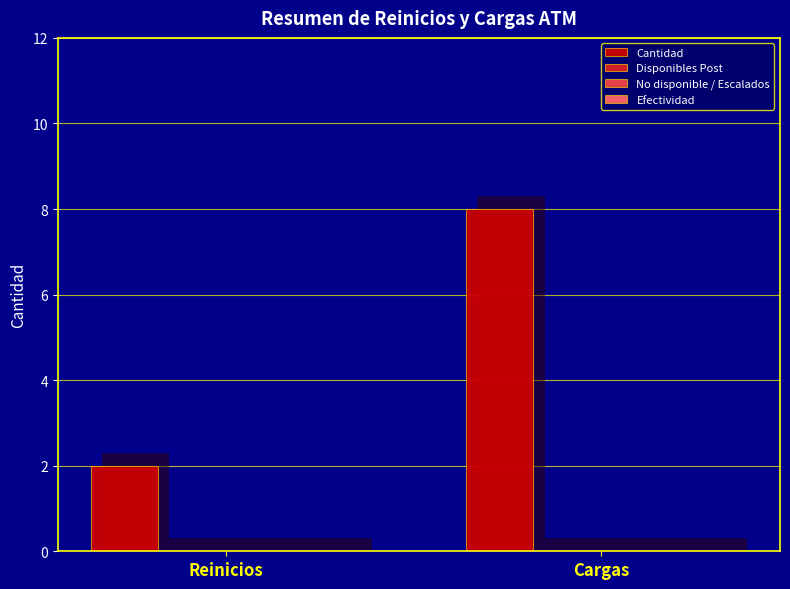

What is the difference between the Cantidad values at Reinicios and Cargas?

6